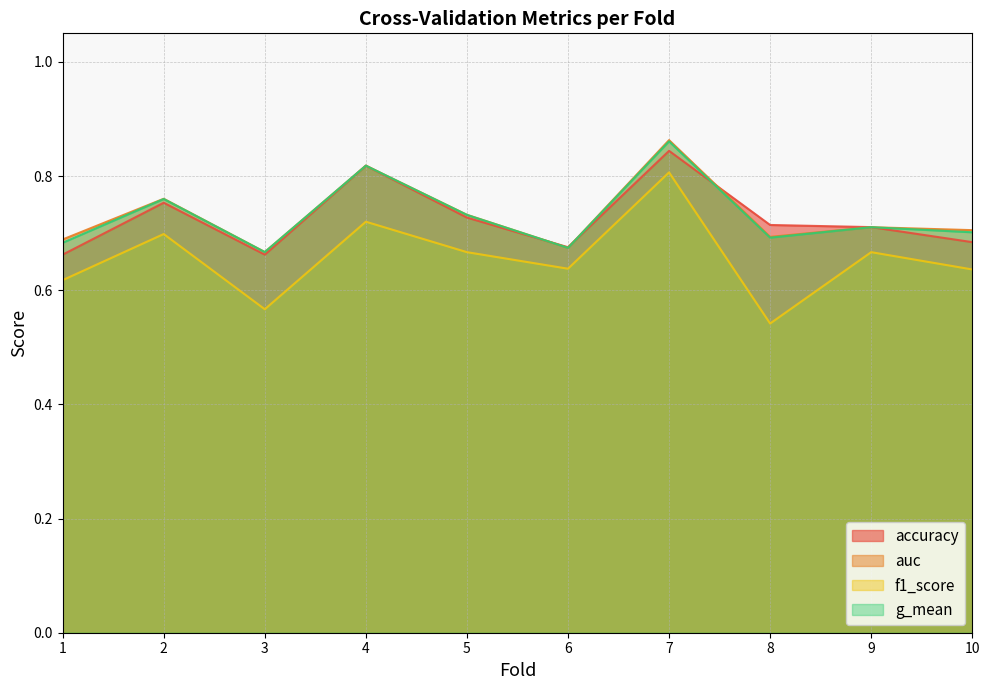

At how many categories does at least one series exceed 0?

10